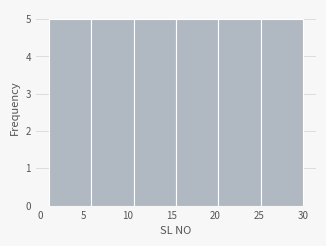

How tall is the bar that spans 1.0 to 6.0 on the x-axis? Neither the bar edges nor the heights are printed on the chart, so give them approximately, as read against the axes.

5